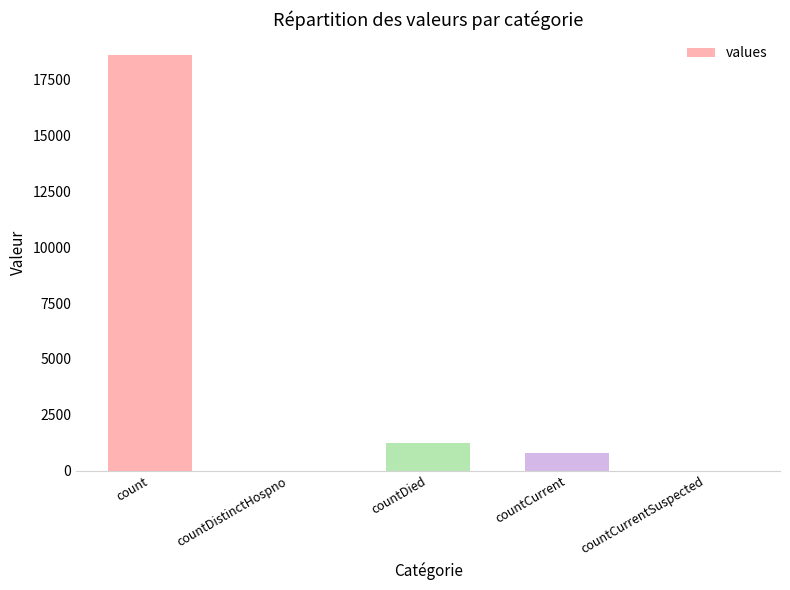

At which label is the value closest to 9307?

countDied